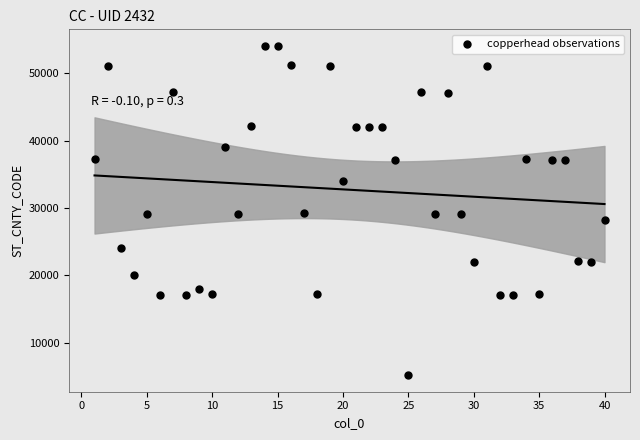

What is the range of X values (max minus min)?

39